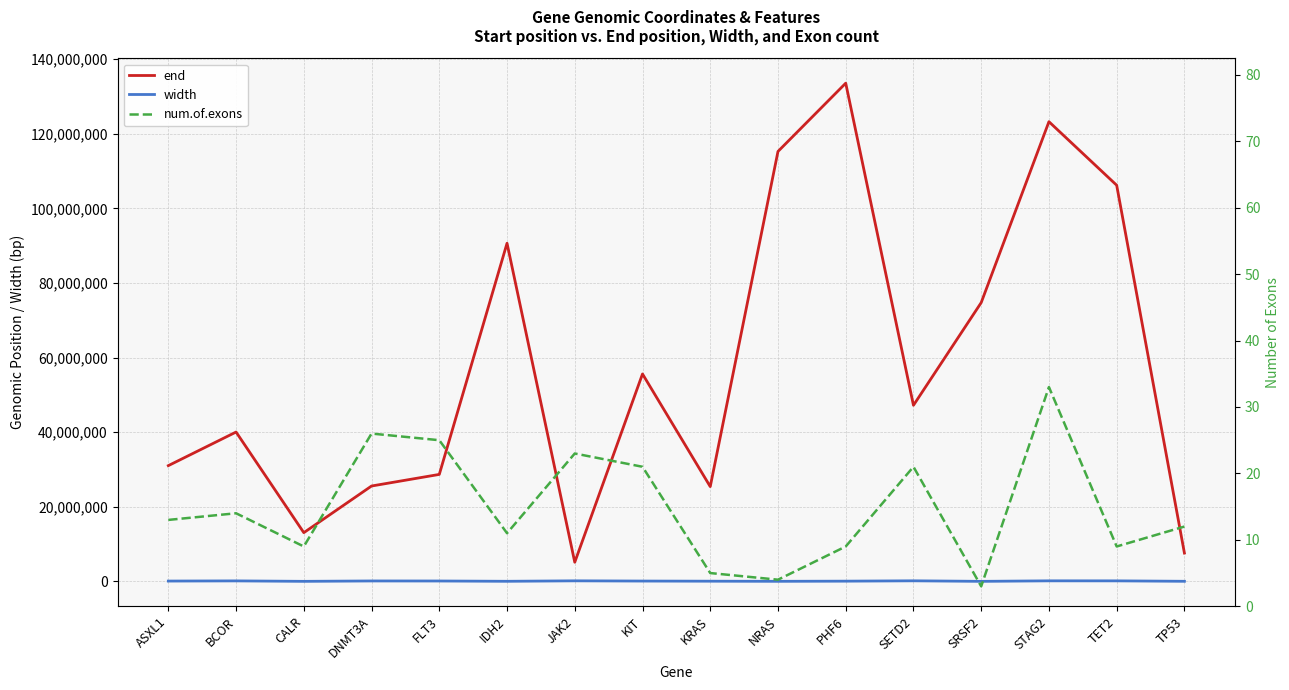

What are all the series names shown in the legend?

end, width, num.of.exons